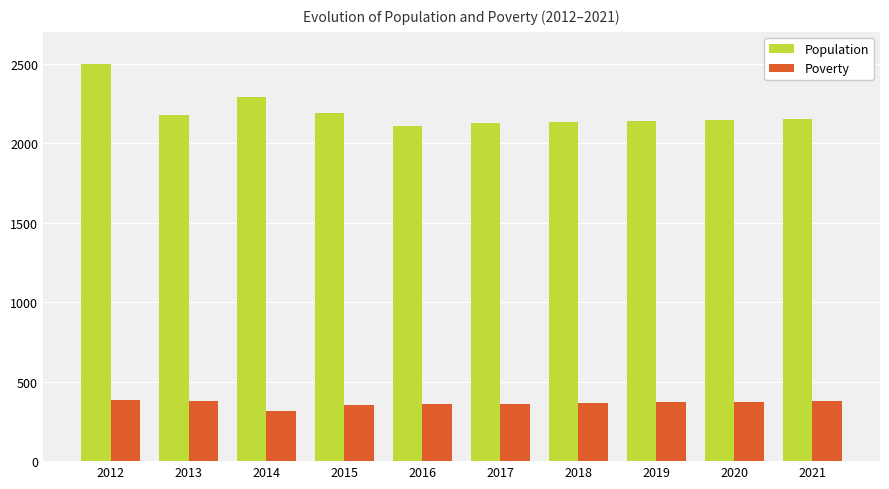

How many categories are shown in the chart?

10